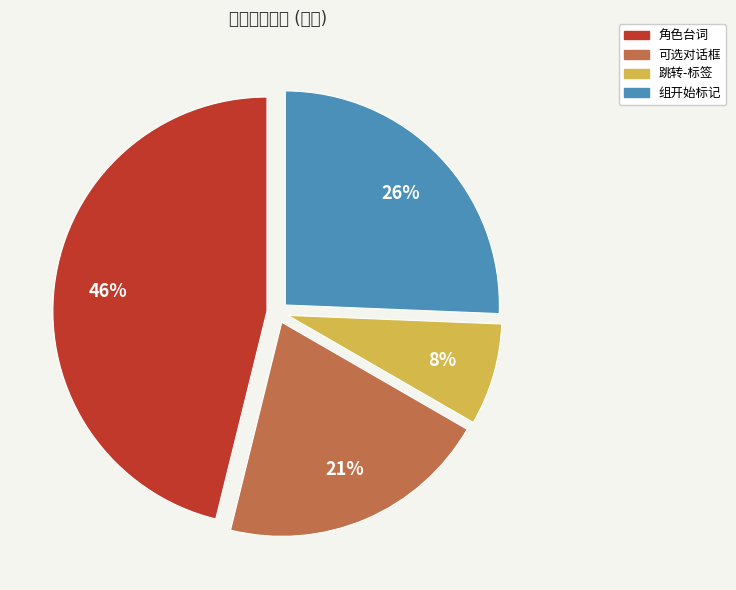

Which has a higher value, 组开始标记 or 角色台词?

角色台词